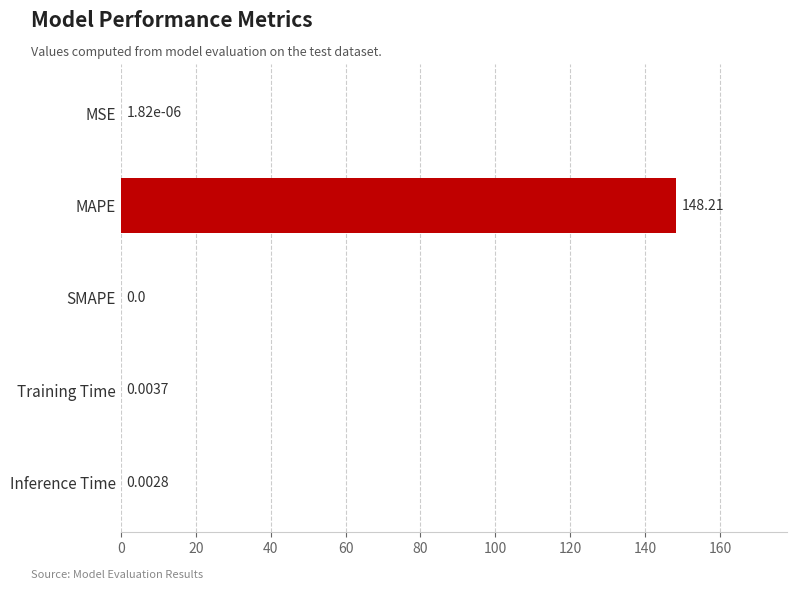

Which category has the highest value across all series?

MAPE